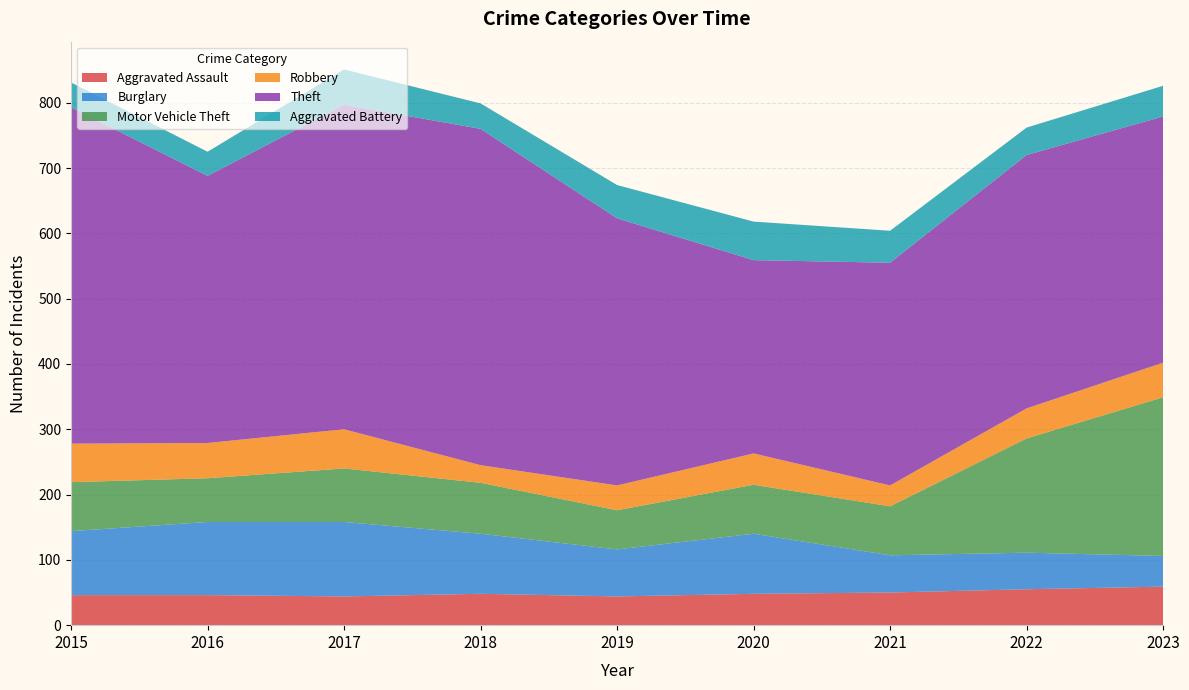

Reading left to right, list all the values displayed in this chart.

Aggravated Assault: 2015=46	2016=46	2017=44	2018=48	2019=44	2020=48	2021=50	2022=55	2023=59
Burglary: 2015=98	2016=112	2017=114	2018=92	2019=72	2020=92	2021=57	2022=56	2023=47
Motor Vehicle Theft: 2015=75	2016=67	2017=82	2018=78	2019=60	2020=75	2021=75	2022=175	2023=243
Robbery: 2015=59	2016=54	2017=60	2018=27	2019=38	2020=48	2021=32	2022=46	2023=53
Theft: 2015=515	2016=409	2017=497	2018=515	2019=409	2020=296	2021=341	2022=388	2023=377
Aggravated Battery: 2015=38	2016=37	2017=54	2018=39	2019=51	2020=59	2021=49	2022=42	2023=47